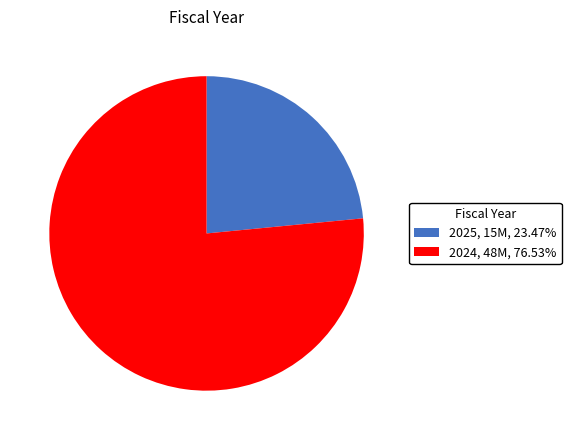

Which slice represents more than half of the pie?

2024